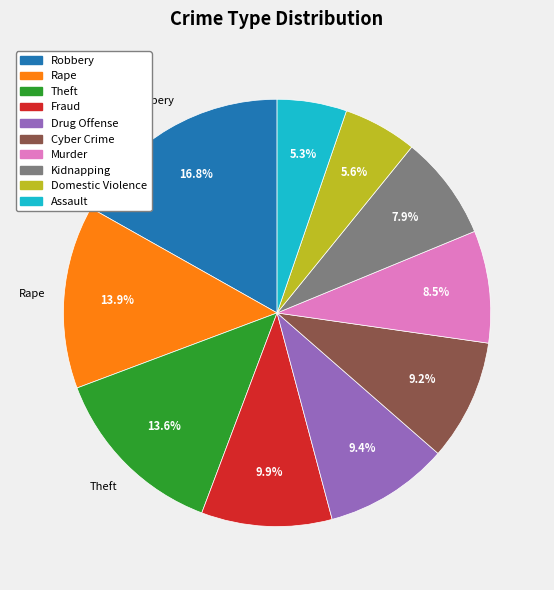

Combined, what portion of the pie is Kidnapping and Drug Offense?

17.3%